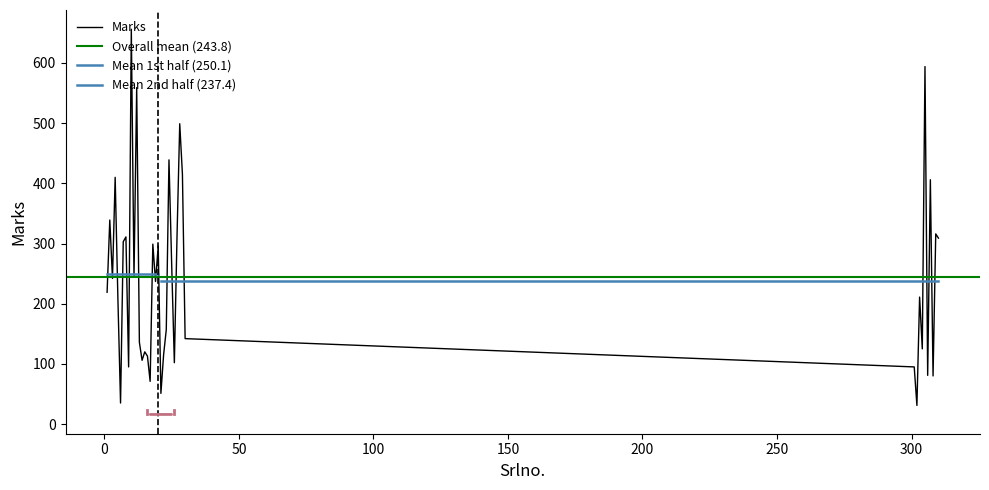

What is the minimum value shown in the chart?

31